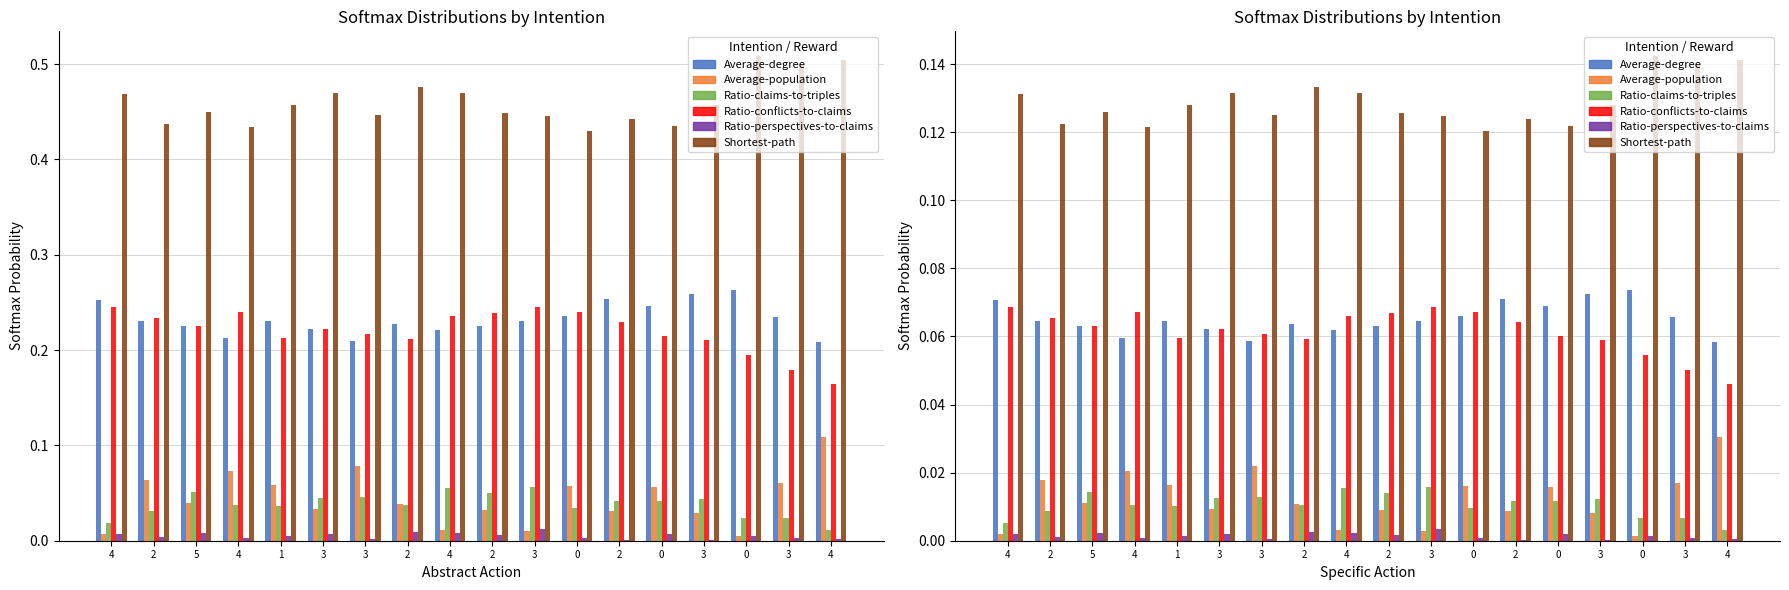

At how many categories does at least one series exceed 0?

18